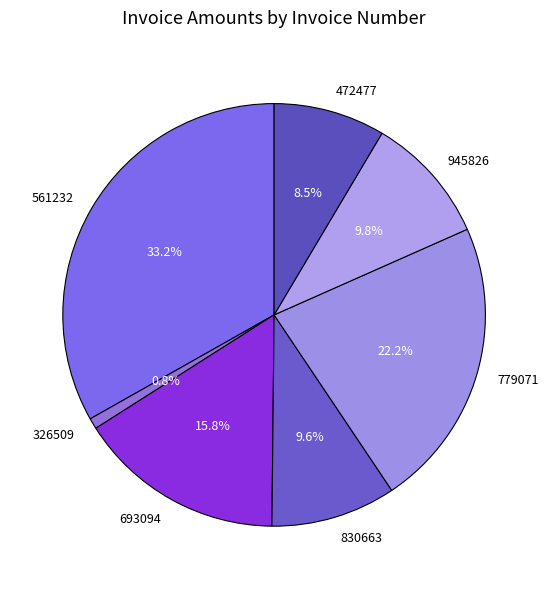

What percentage is the 326509 slice, to the nearest percent?

1%